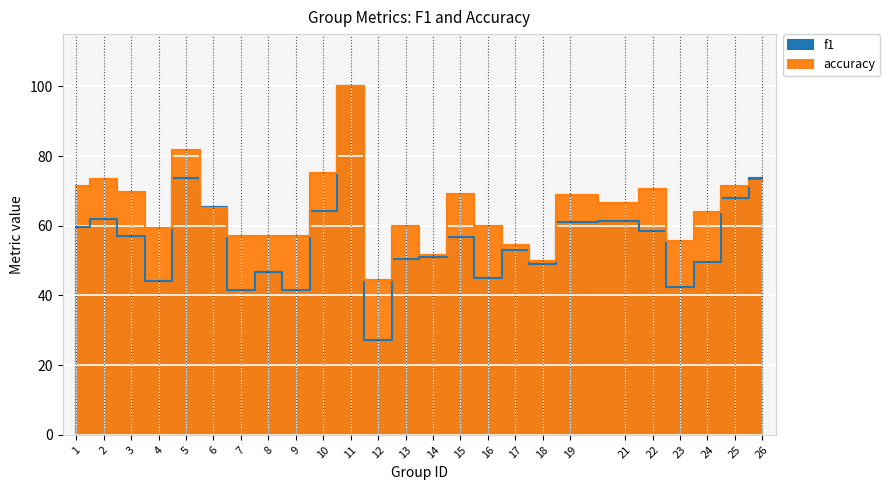

At which category does accuracy reach its first local valley?

4